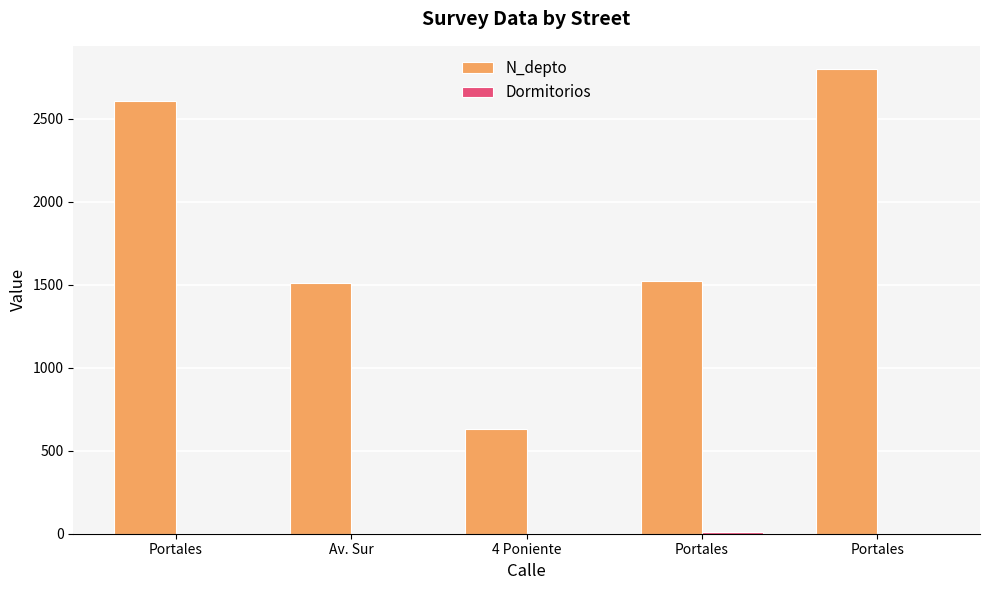

Is the value of N_depto at Portales greater than the value of Dormitorios at Portales?

Yes